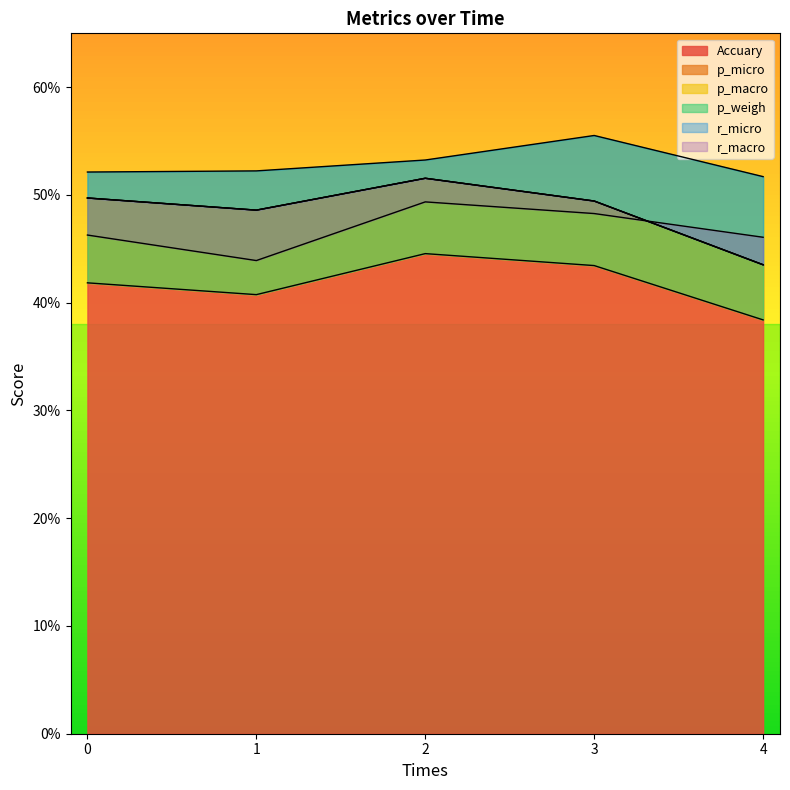

True or false: r_micro and Accuary intersect in this chart.

False